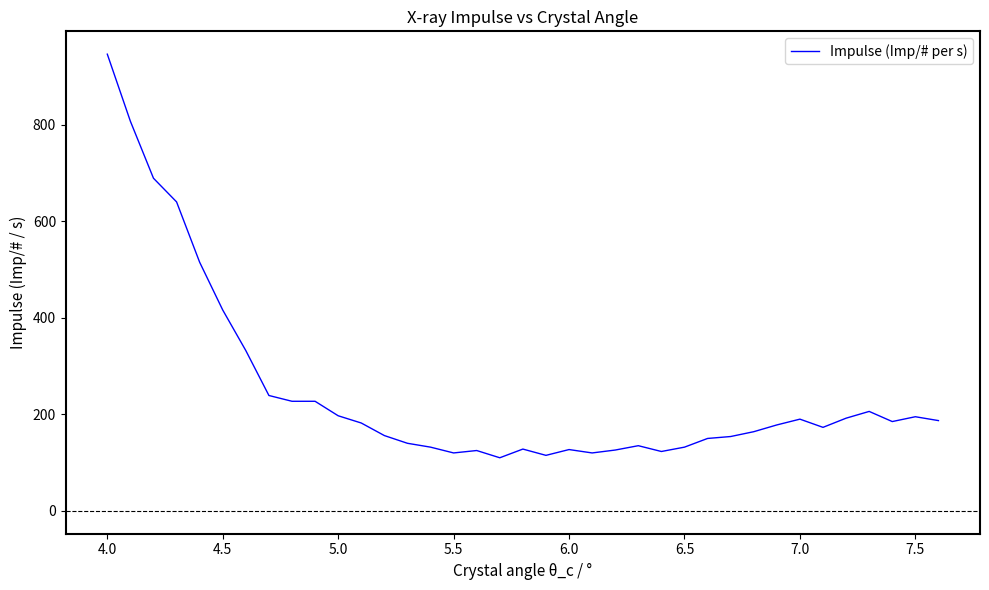

What is the difference between the maximum and minimum values?

836